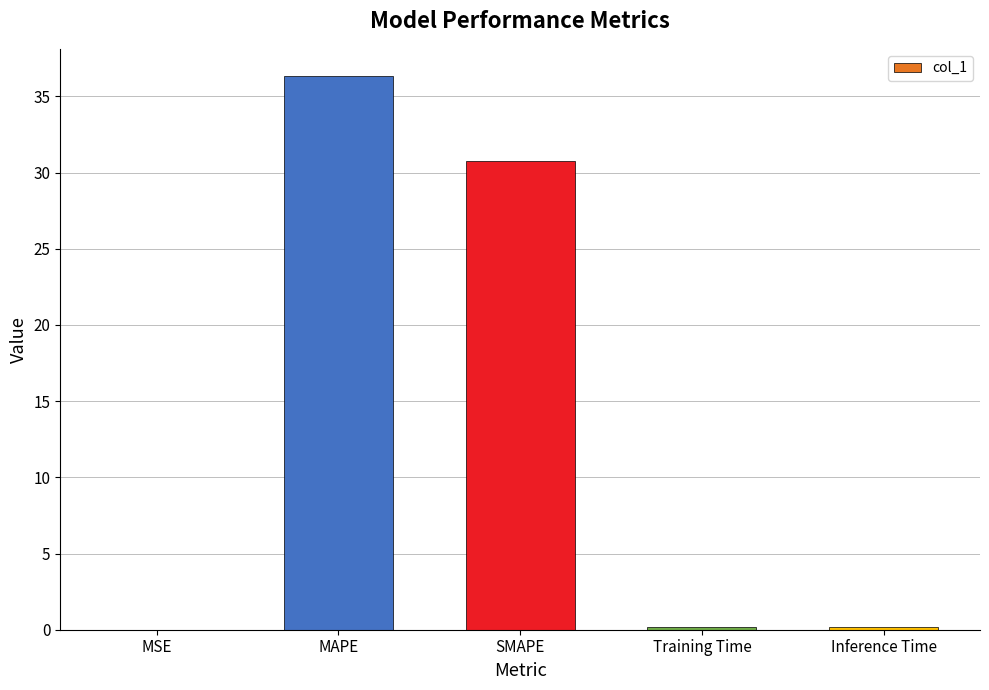

True or false: the data shows 30.7 at SMAPE.

True